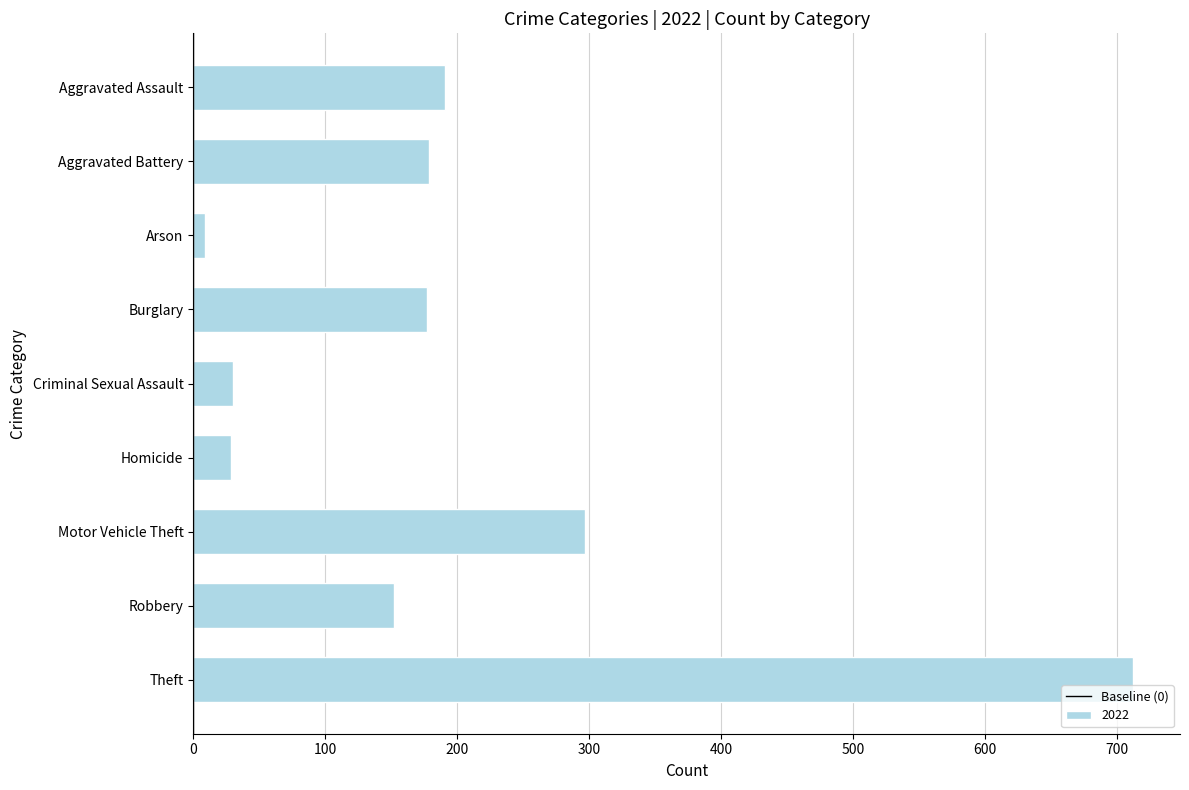

The chart shows a value of 979 at Theft. True or false?

False